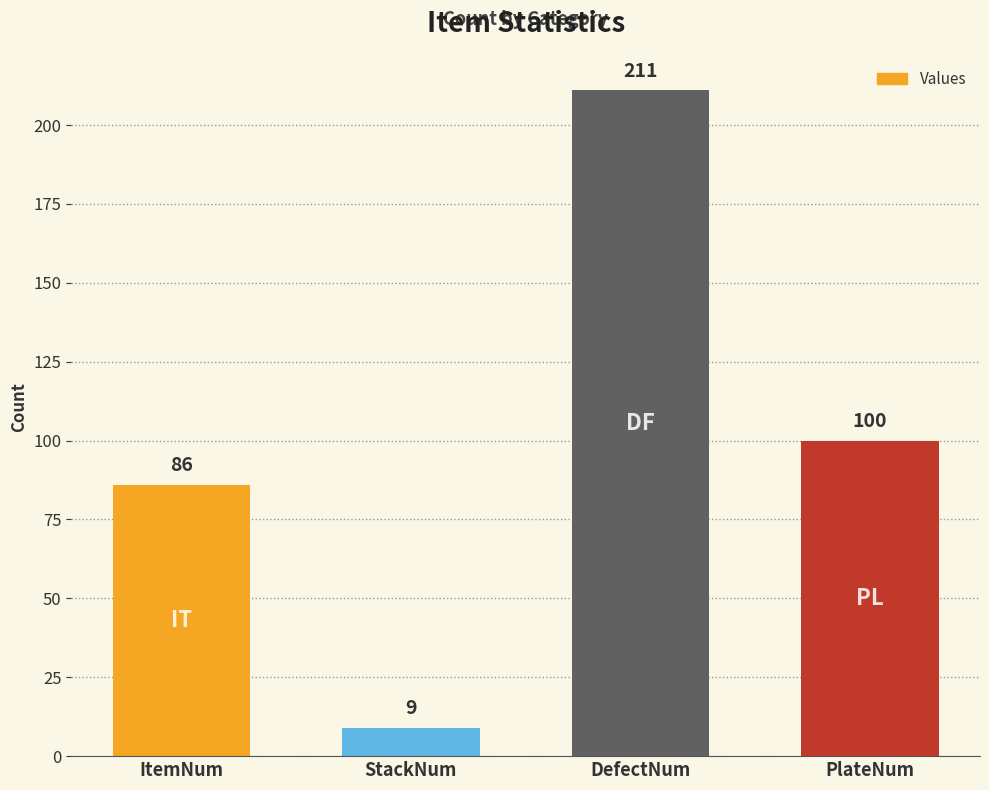

How many series are shown in this chart?

1